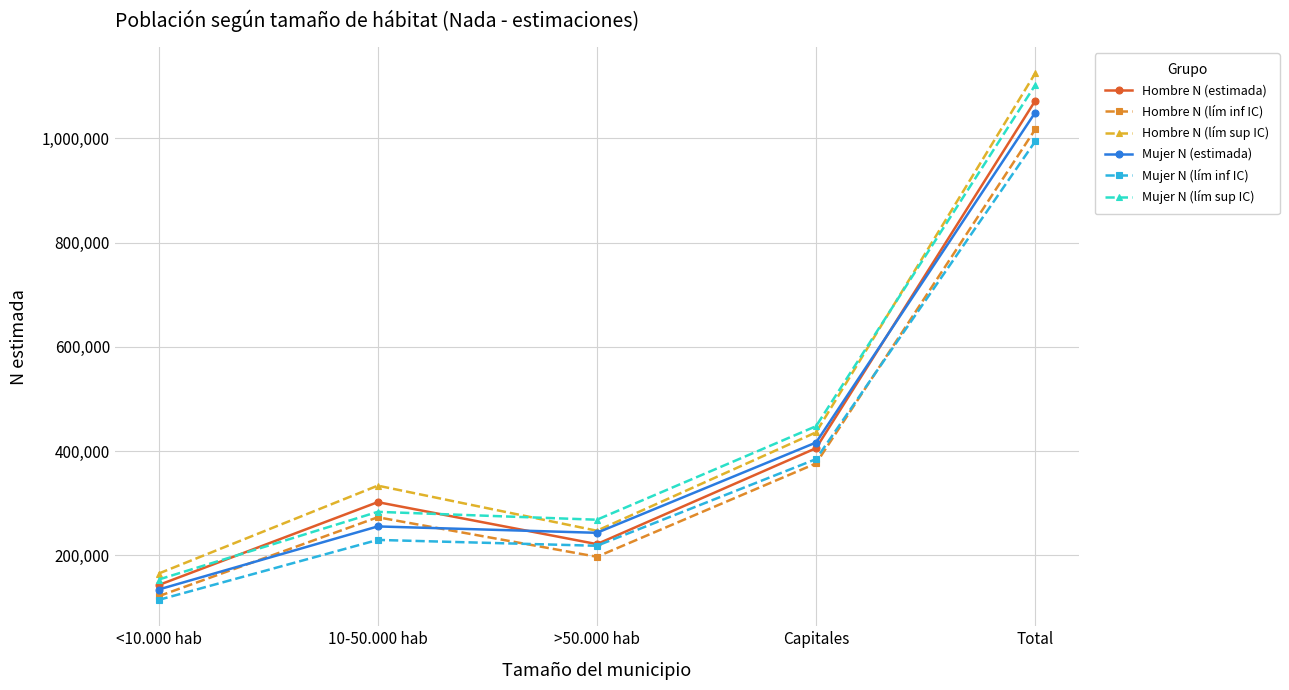

Rank the categories by Hombre N (lím sup IC) value from highest to lowest.

Total, Capitales, 10-50.000 hab, >50.000 hab, <10.000 hab